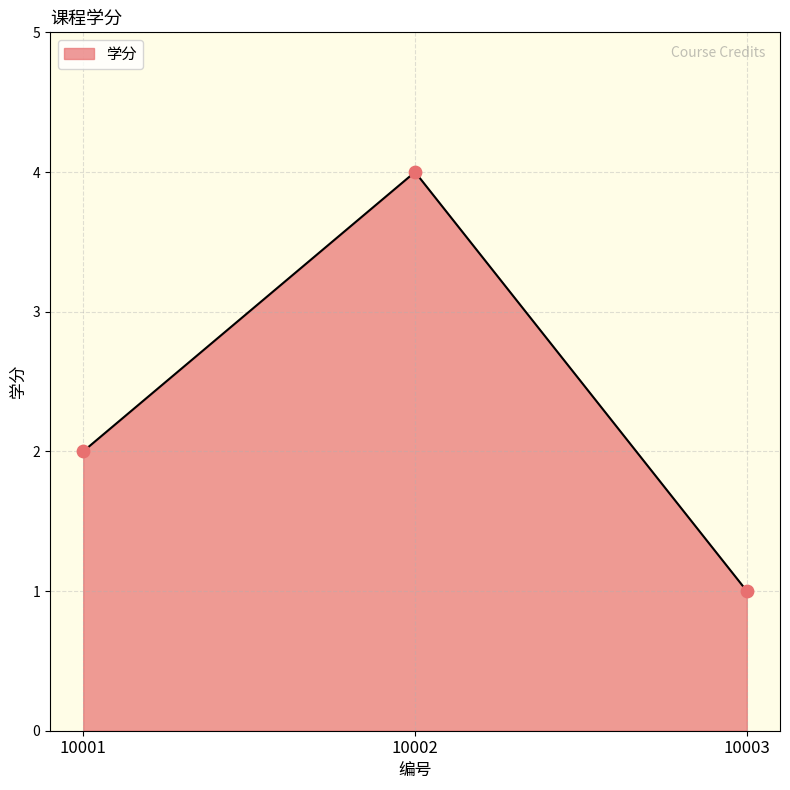

What is the change in value from 10001 to 10002?

+2